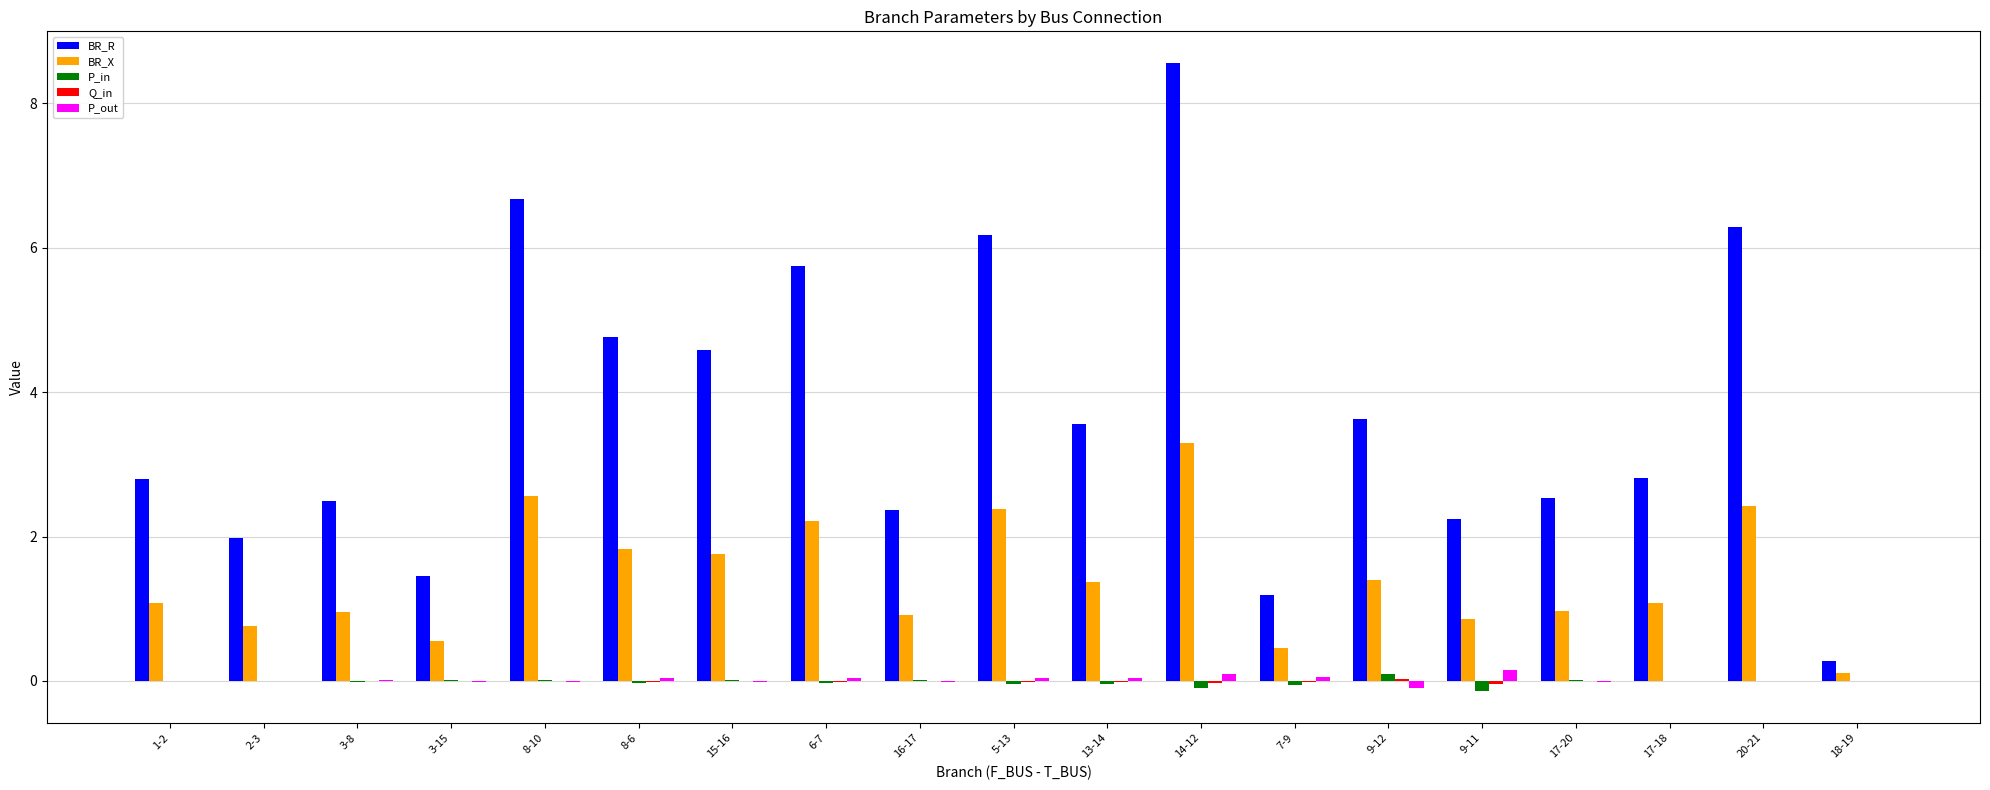

What is the sum of the BR_R values at 7-9 and 9-11?

3.4